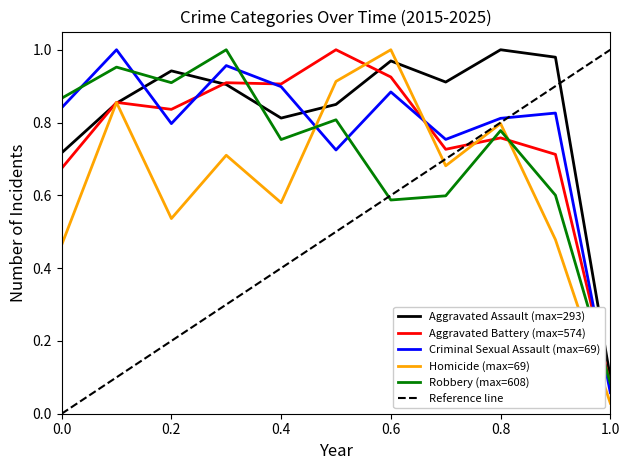

Is it true that Criminal Sexual Assault (max=69) equals 0.0 at 1.0?

False